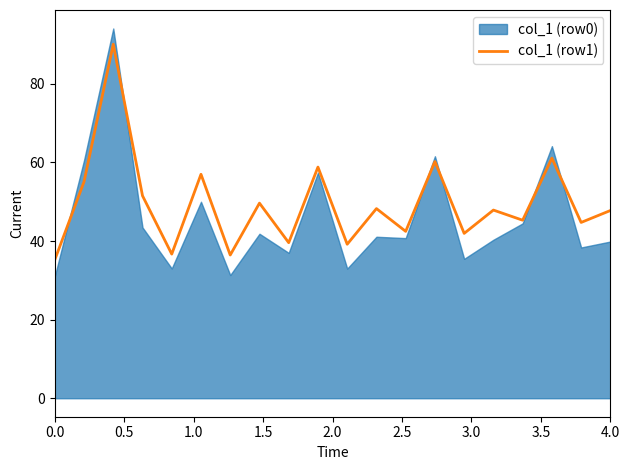

What is the value of the 9th point from the left?

39.6